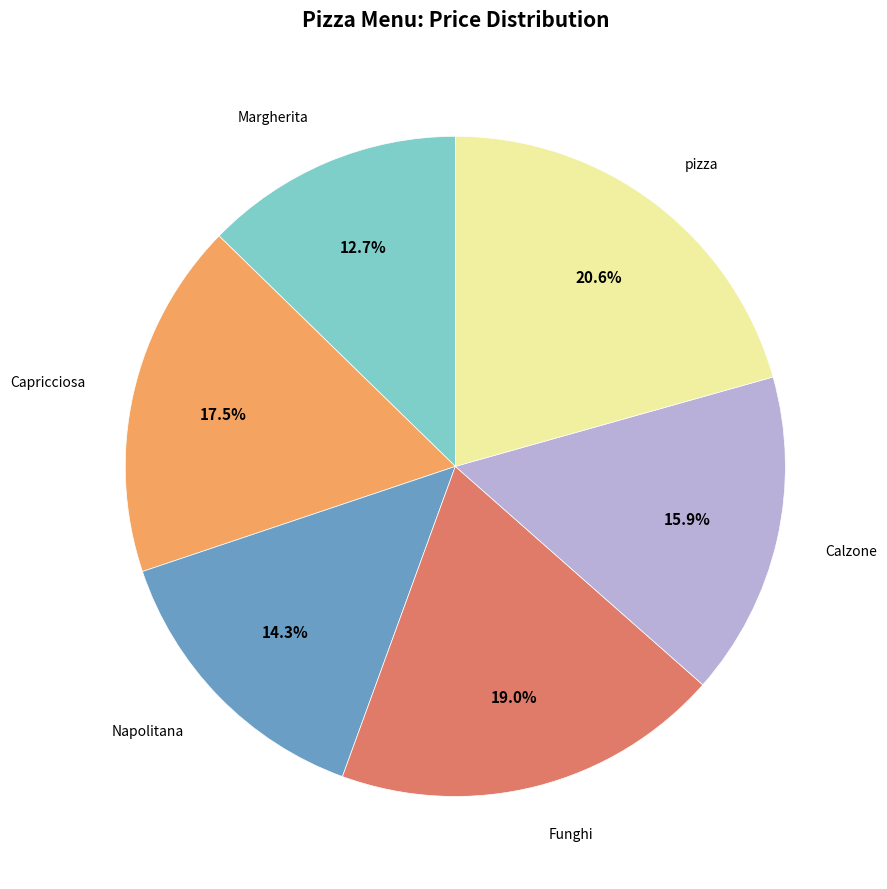

To the nearest percent, what portion does Funghi represent?

19%